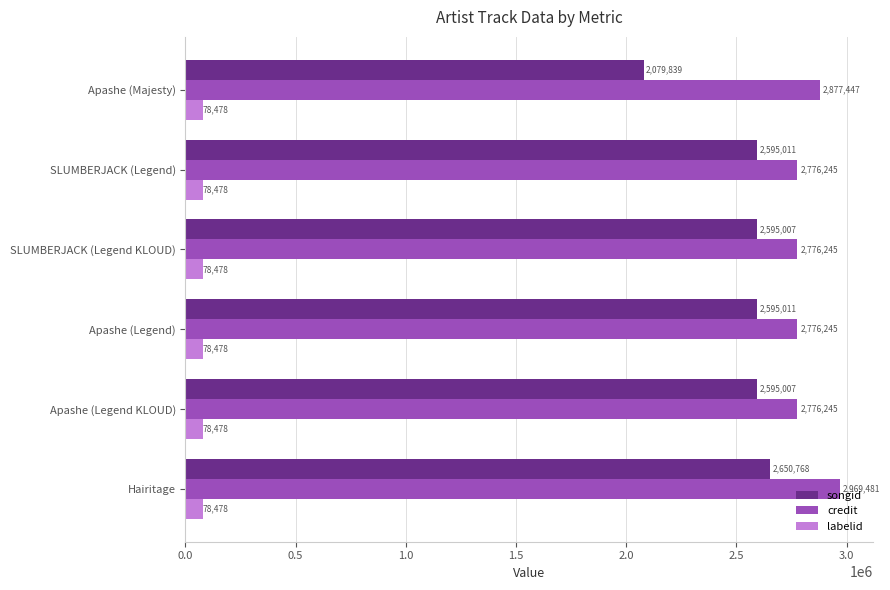

What is the smallest value displayed?

78478